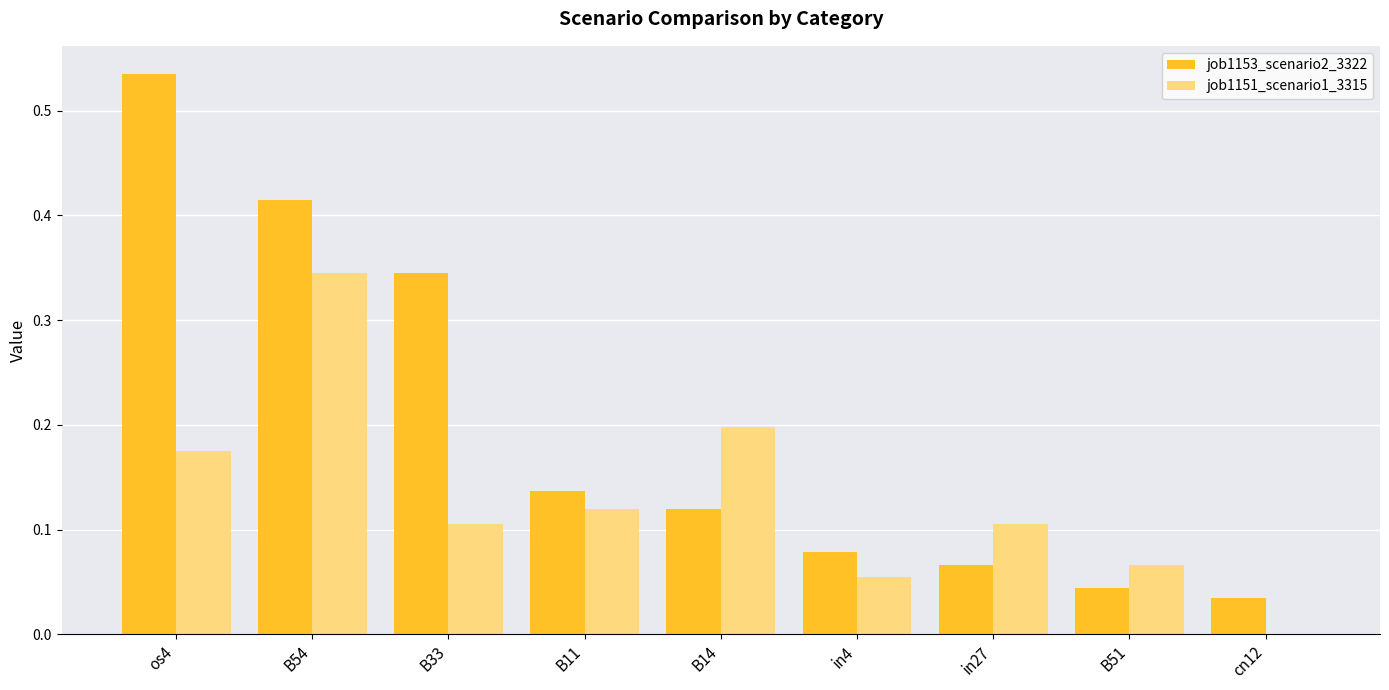

At which category is the sum across all series the highest?

B54